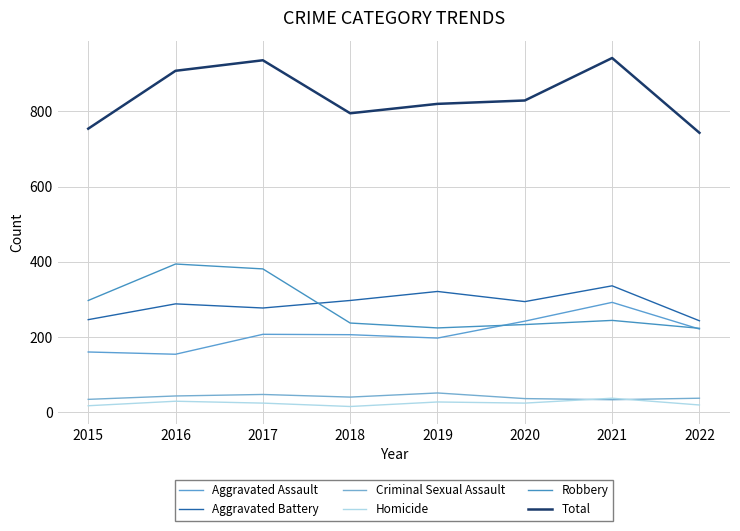

The Aggravated Assault series shows 197 at 2019. True or false?

True